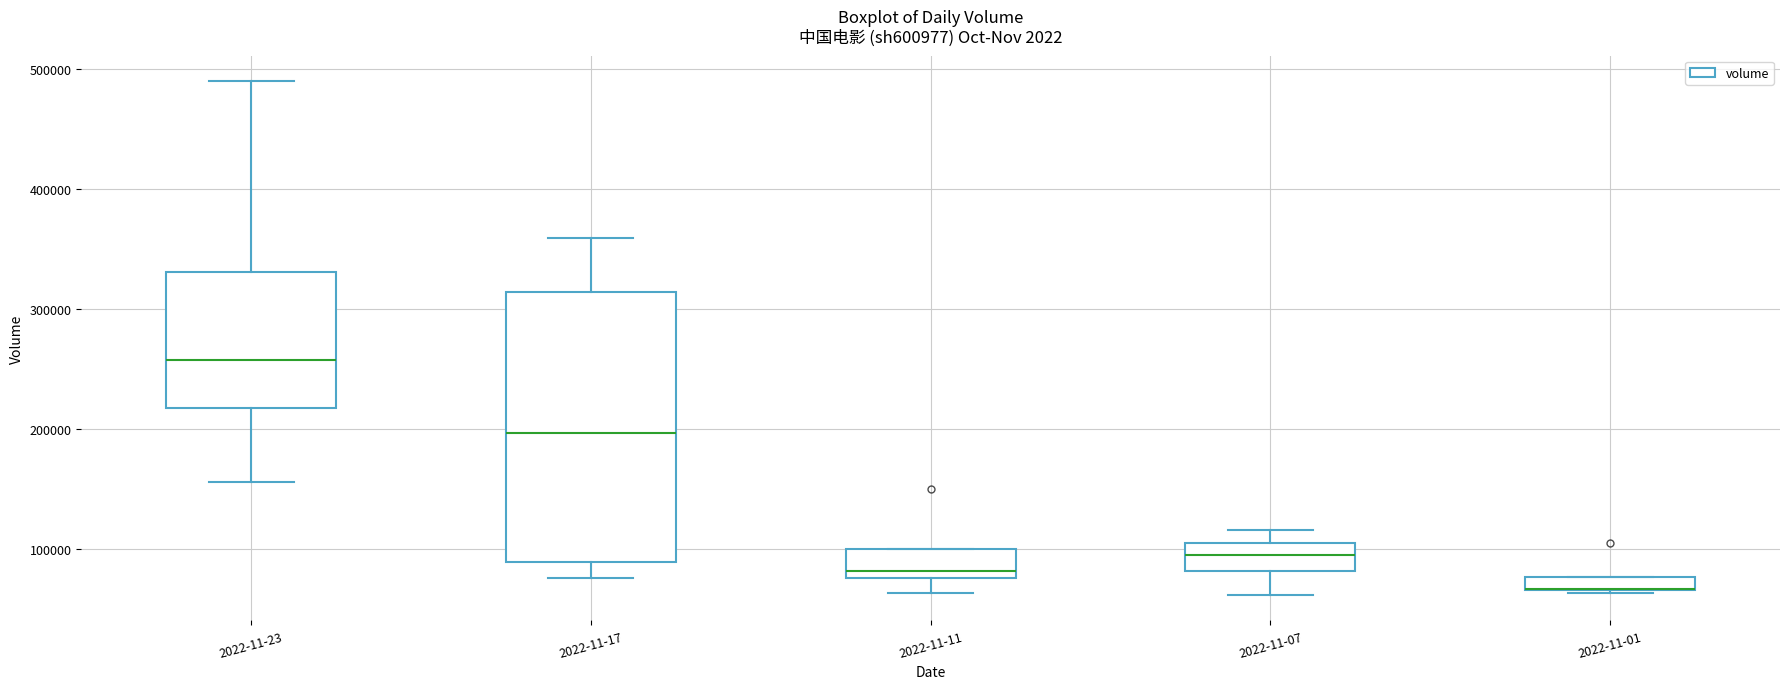

Which box is the tallest, from its lower edge to its upper edge?

2022-11-17